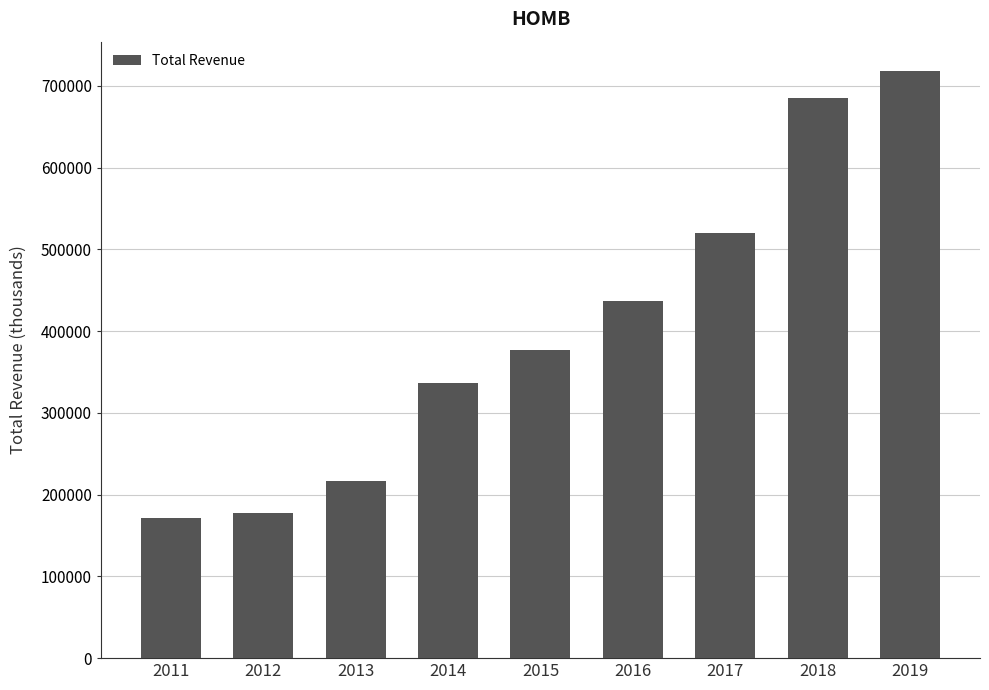

What is the change in value from 2015 to 2017?

+142900